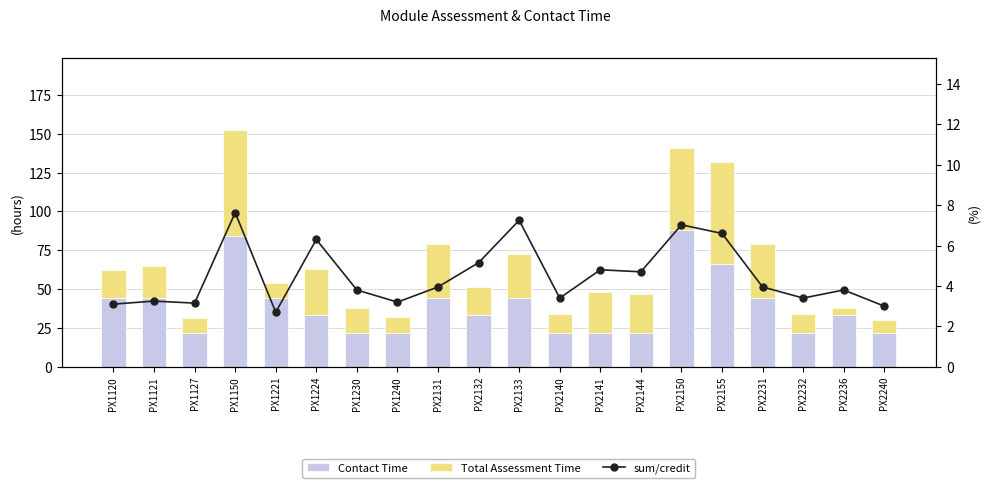

What is the minimum value for Contact Time?

22.0